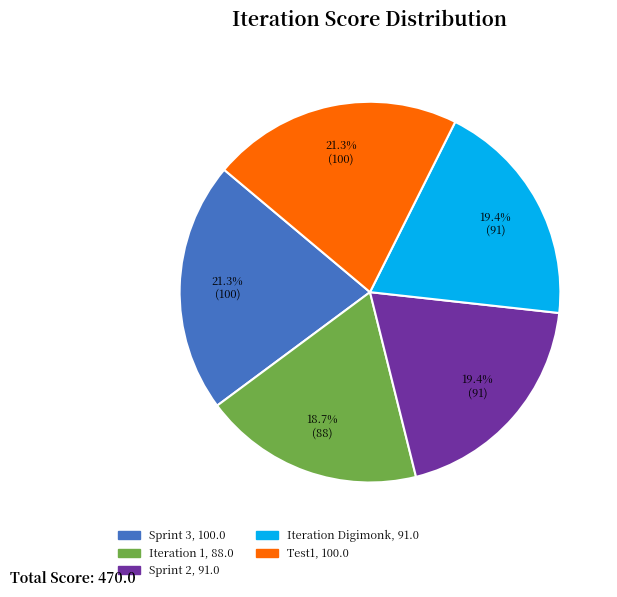

Does any single category account for the majority?

No